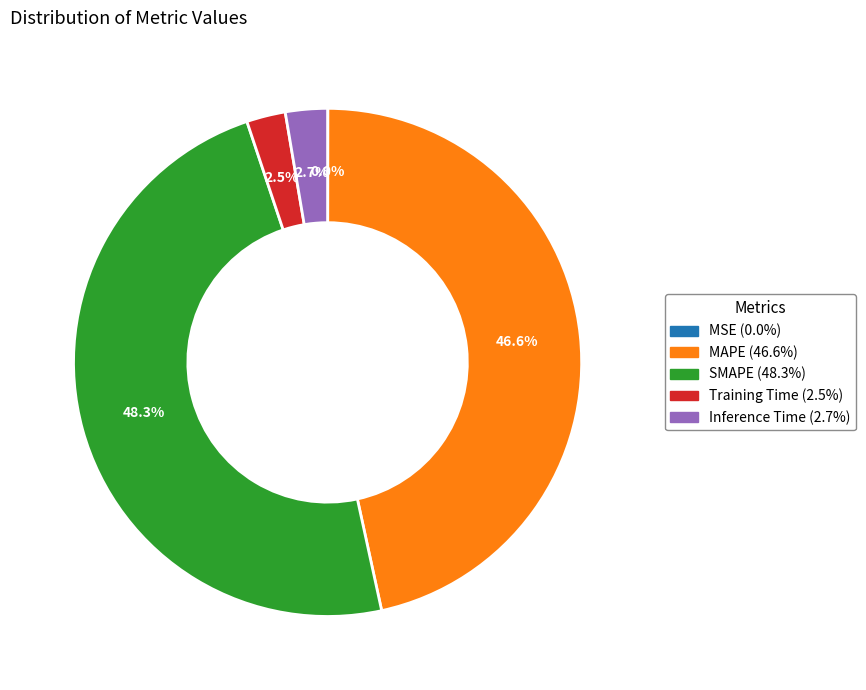

To the nearest percent, what is the difference between the MAPE and Training Time slice percentages?

44%